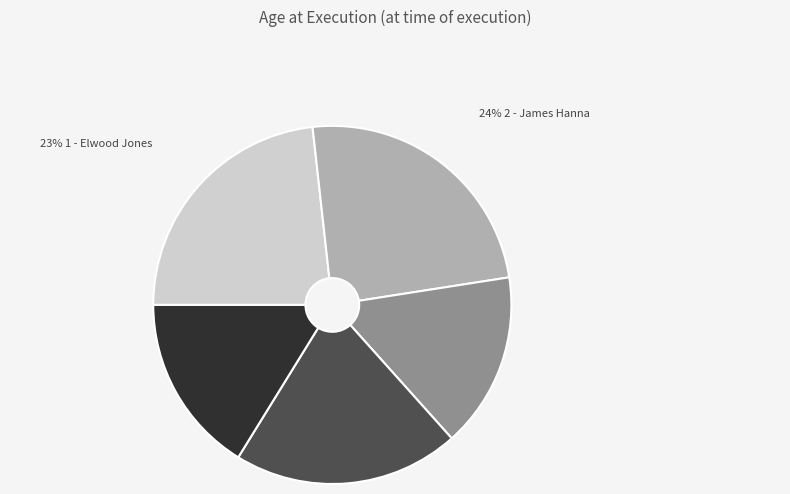

Does any single category account for the majority?

No